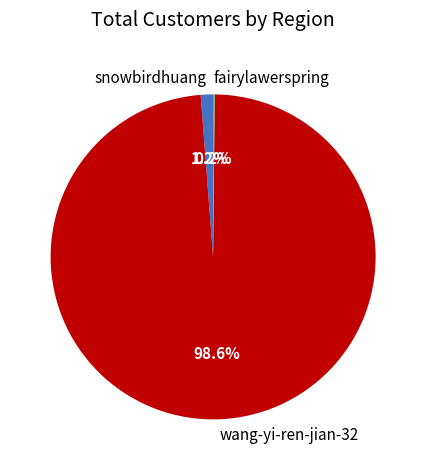

Which category has the biggest portion of the pie?

wang-yi-ren-jian-32